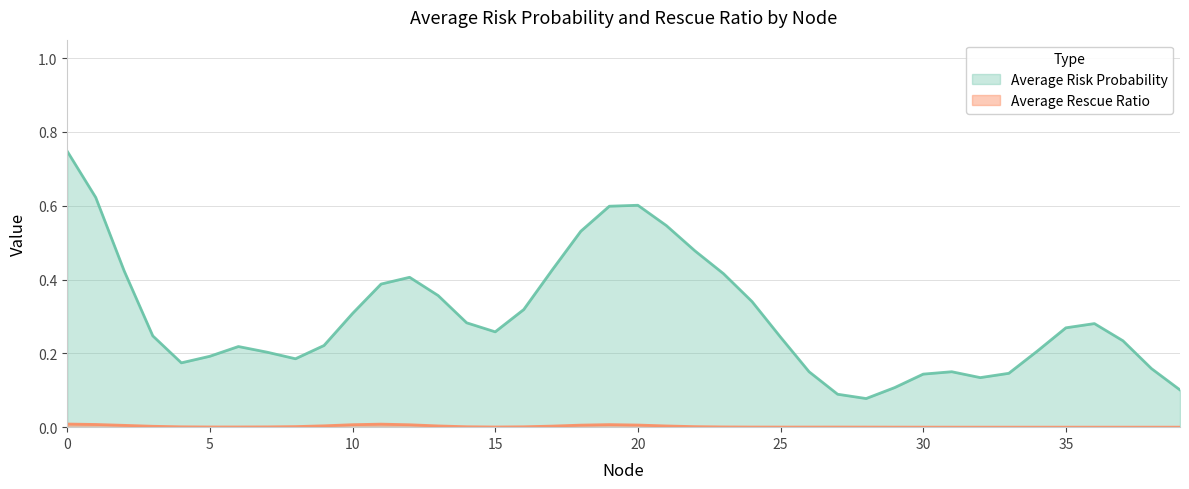

What is the sum of all Average Risk Probability values?

12.0